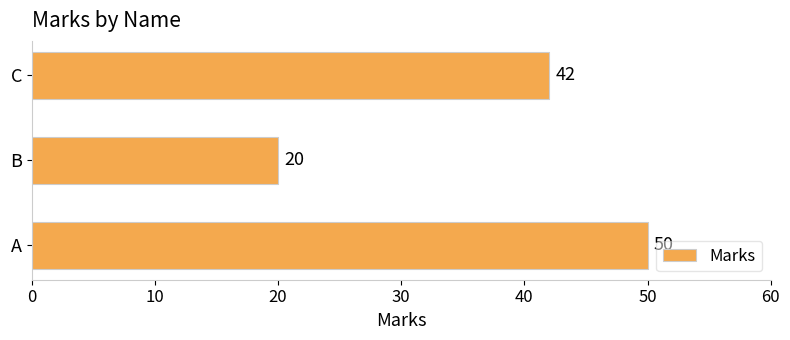

What is the ratio of the value at B to the value at C?

0.5